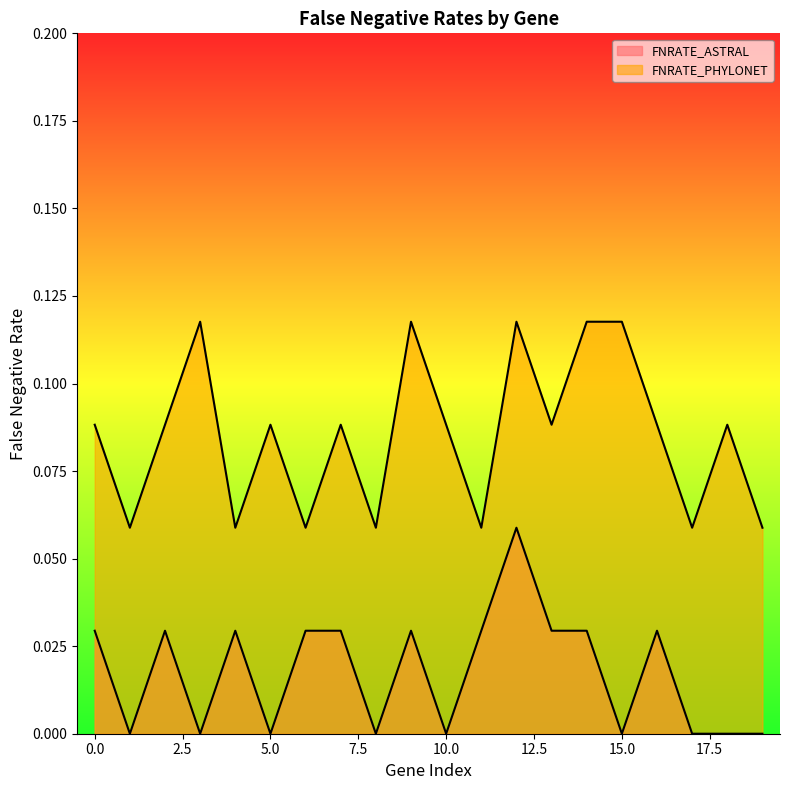

In FNRATE_PHYLONET, how many points are lower than both neighbors (excluding endpoints)?

7